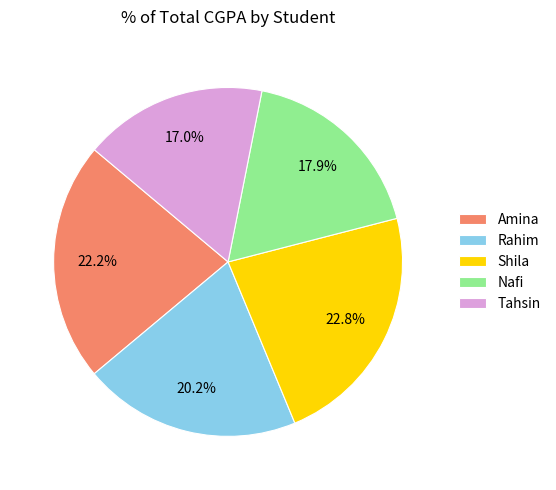

Does Shila represent more than half of the total?

No